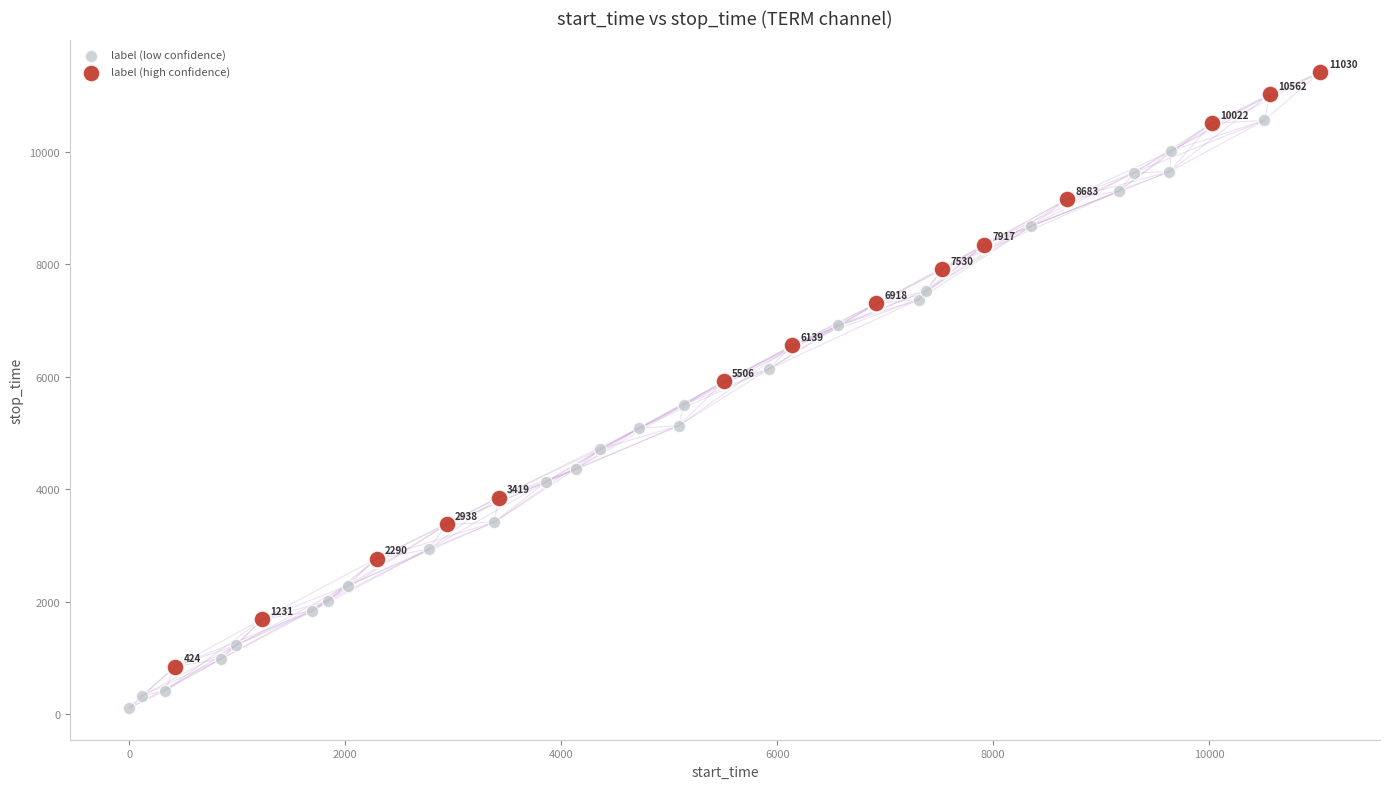

Which series contains the lowest Y value?

label (low confidence)